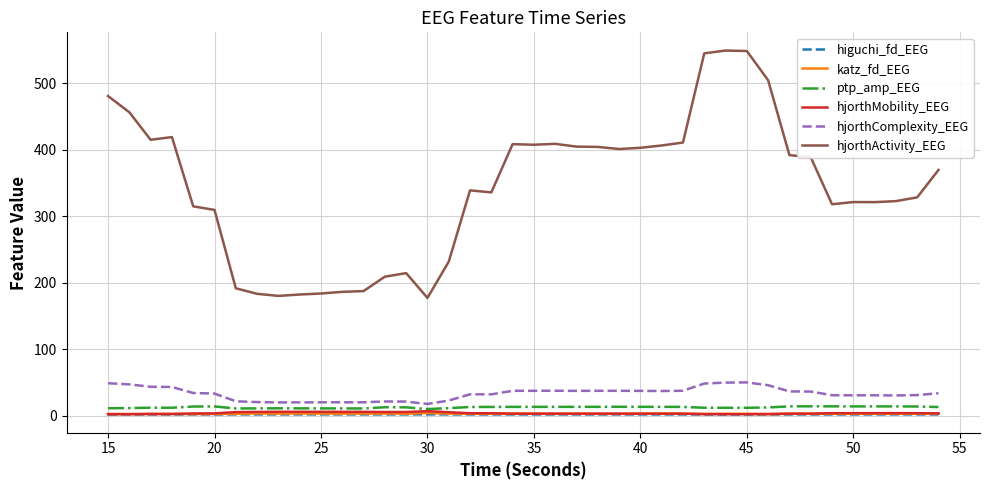

Which series has the widest spread of values?

hjorthActivity_EEG